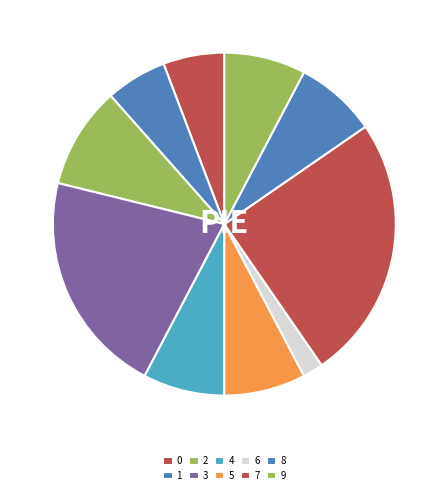

Rank the categories by value from highest to lowest.

7, 3, 2, 4, 5, 8, 9, 0, 1, 6